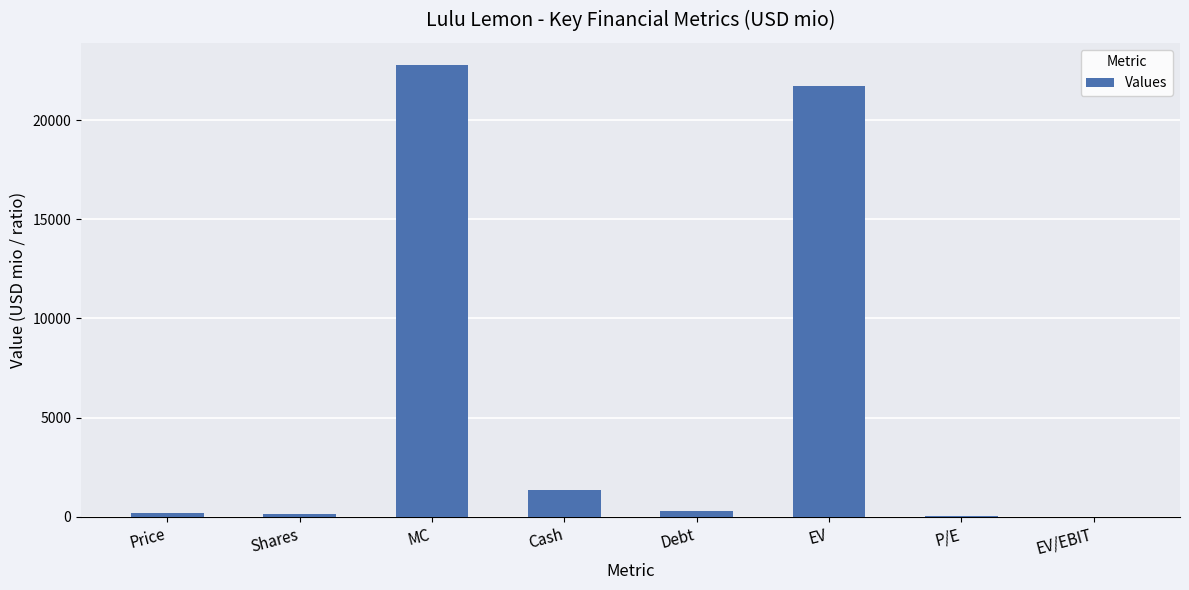

What value does the data have at Price?

198.4